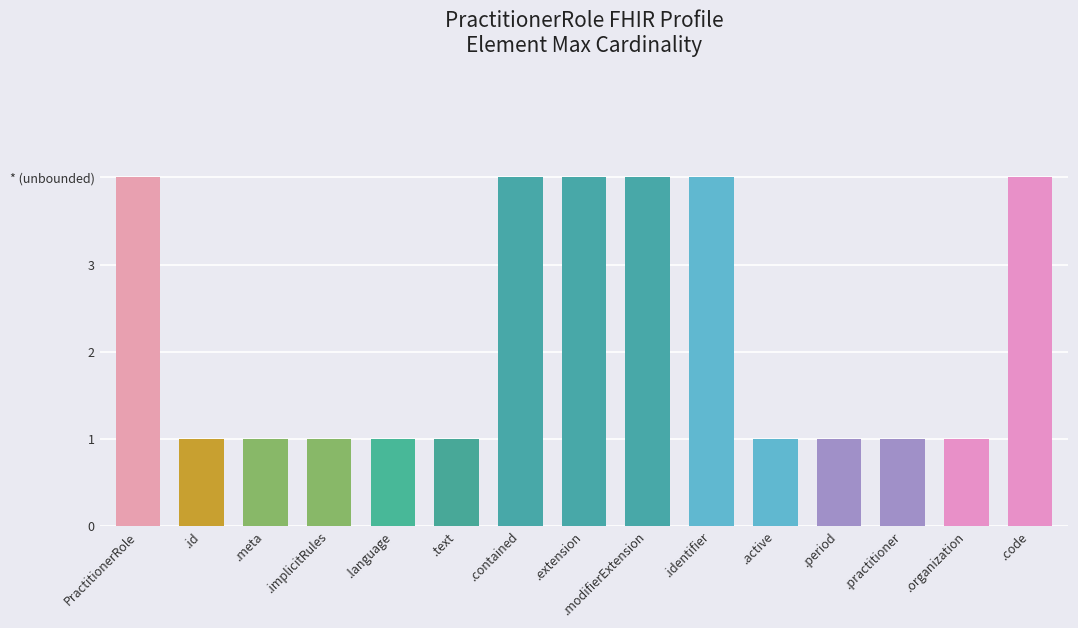

What is the difference between the second highest and minimum values?

3